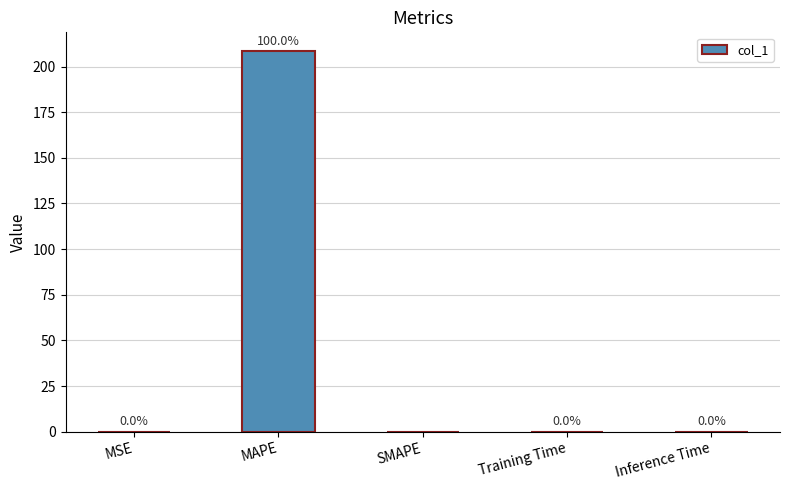

What is the greatest value displayed?

208.3